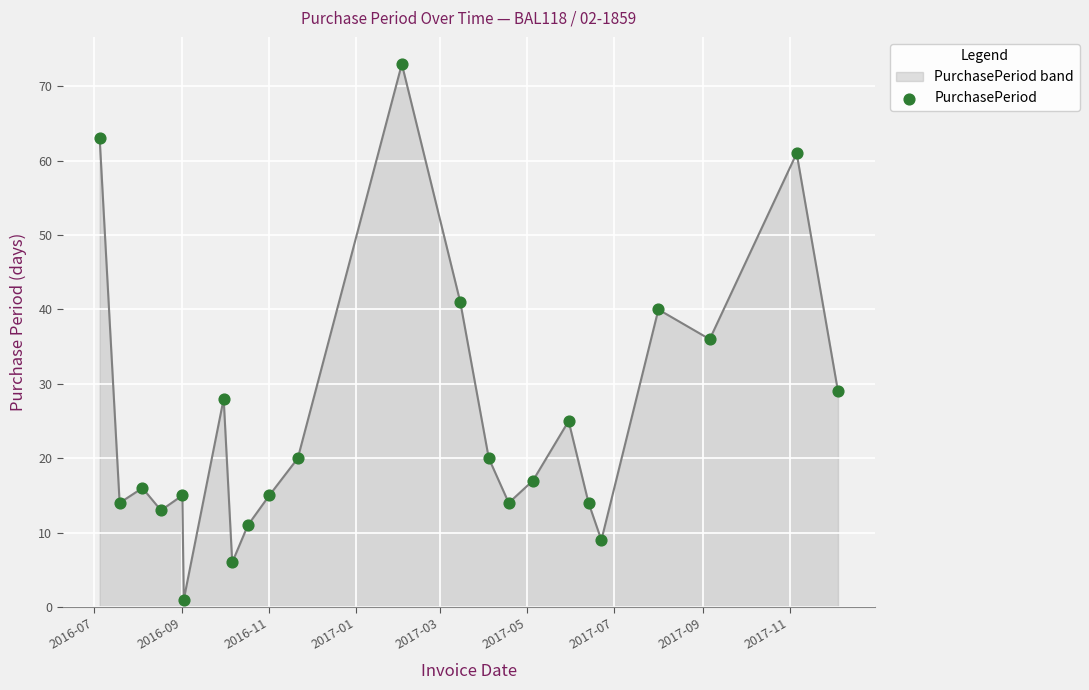

What is the difference between the maximum and minimum values?

72